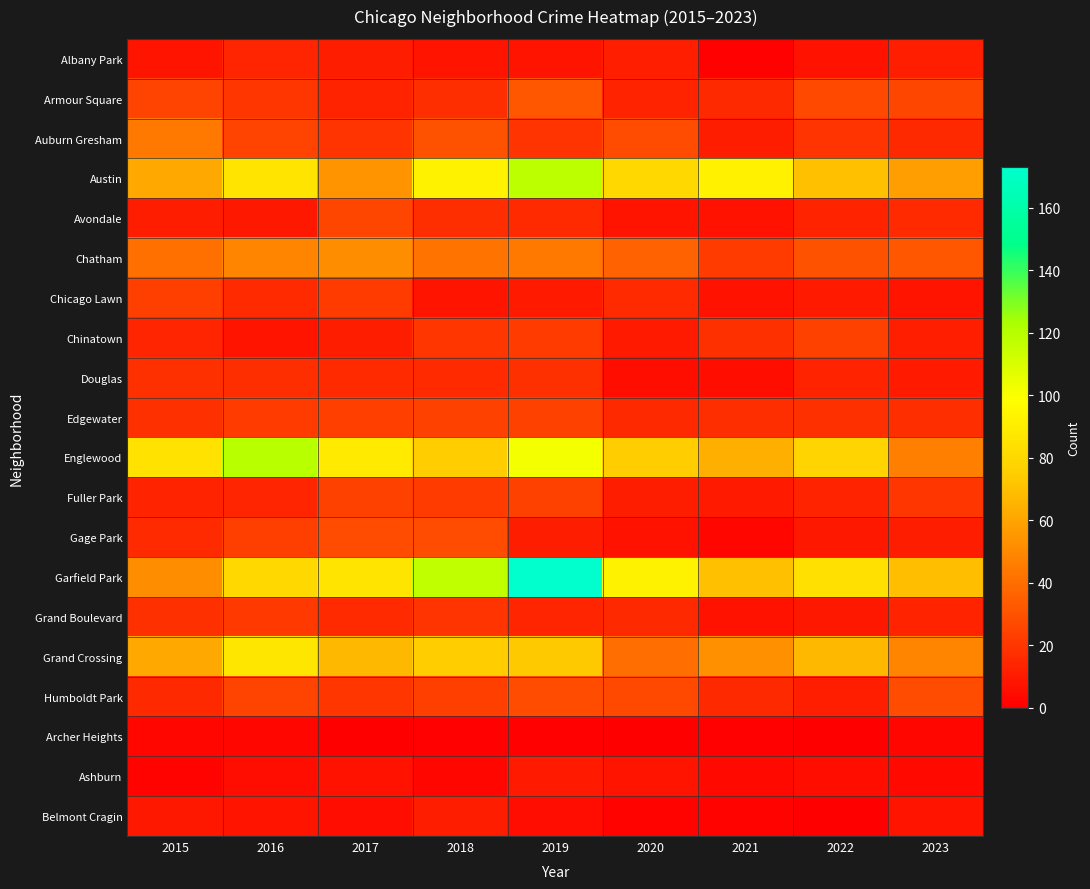

Reading right to left, what are all the values shown in this chart?

Albany Park: 2023=12	2022=7	2021=1	2020=12	2019=8	2018=8	2017=11	2016=14	2015=8
Armour Square: 2023=26	2022=27	2021=15	2020=13	2019=32	2018=17	2017=13	2016=20	2015=25
Auburn Gresham: 2023=15	2022=19	2021=11	2020=28	2019=19	2018=30	2017=19	2016=25	2015=44
Austin: 2023=58	2022=70	2021=92	2020=80	2019=118	2018=93	2017=54	2016=86	2015=61
Avondale: 2023=16	2022=13	2021=7	2020=8	2019=16	2018=17	2017=26	2016=9	2015=11
Chatham: 2023=32	2022=30	2021=22	2020=36	2019=44	2018=42	2017=52	2016=48	2015=41
Chicago Lawn: 2023=8	2022=10	2021=7	2020=16	2019=10	2018=8	2017=22	2016=16	2015=23
Chinatown: 2023=12	2022=24	2021=18	2020=10	2019=22	2018=20	2017=11	2016=8	2015=14
Douglas: 2023=10	2022=13	2021=6	2020=6	2019=18	2018=16	2017=16	2016=17	2015=18
Edgewater: 2023=17	2022=18	2021=17	2020=15	2019=24	2018=24	2017=23	2016=22	2015=18
Englewood: 2023=47	2022=78	2021=64	2020=75	2019=102	2018=75	2017=89	2016=119	2015=85
Fuller Park: 2023=20	2022=13	2021=10	2020=11	2019=24	2018=22	2017=24	2016=14	2015=13
Gage Park: 2023=11	2022=9	2021=3	2020=7	2019=11	2018=28	2017=28	2016=23	2015=16
Garfield Park: 2023=69	2022=84	2021=70	2020=93	2019=173	2018=117	2017=86	2016=80	2015=52
Grand Boulevard: 2023=13	2022=9	2021=7	2020=15	2019=14	2018=19	2017=16	2016=21	2015=18
Grand Crossing: 2023=48	2022=67	2021=53	2020=40	2019=73	2018=75	2017=67	2016=87	2015=62
Humboldt Park: 2023=28	2022=12	2021=15	2020=27	2019=28	2018=23	2017=20	2016=25	2015=15
Archer Heights: 2023=3	2022=0	2021=1	2020=0	2019=1	2018=1	2017=0	2016=3	2015=3
Ashburn: 2023=4	2022=6	2021=4	2020=8	2019=10	2018=3	2017=7	2016=5	2015=2
Belmont Cragin: 2023=8	2022=0	2021=2	2020=2	2019=5	2018=11	2017=5	2016=8	2015=9